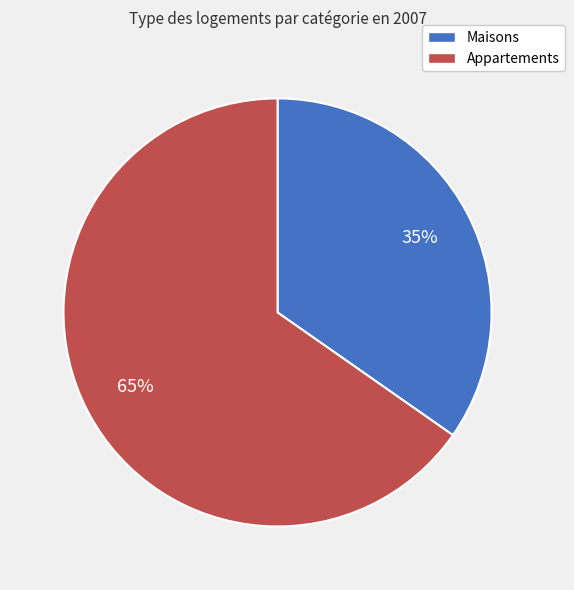

Does any single category account for the majority?

Yes